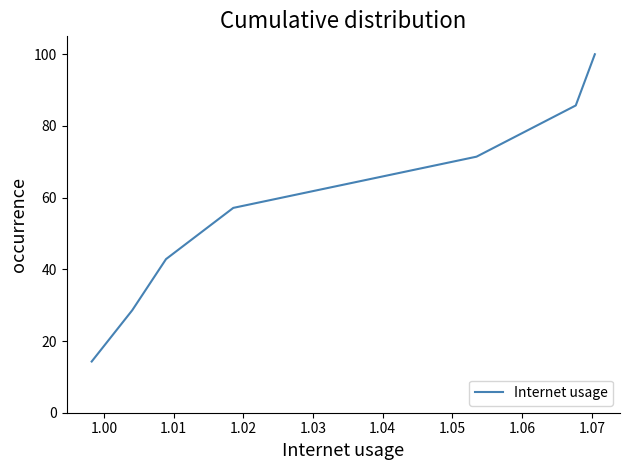

How many series are shown in this chart?

1